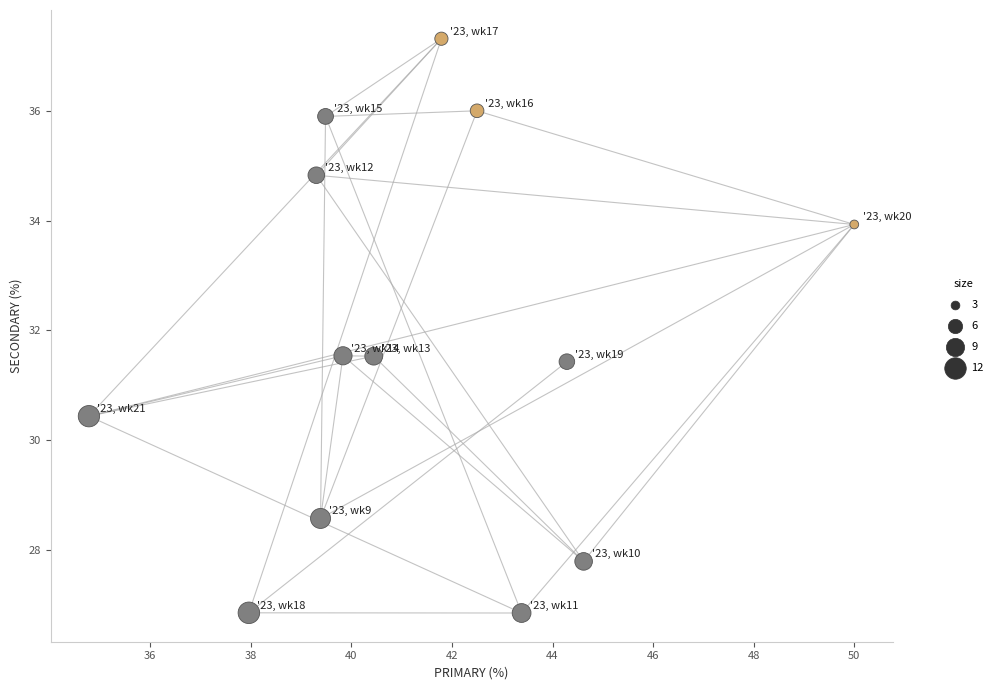

What is the range of X values (max minus min)?

15.2